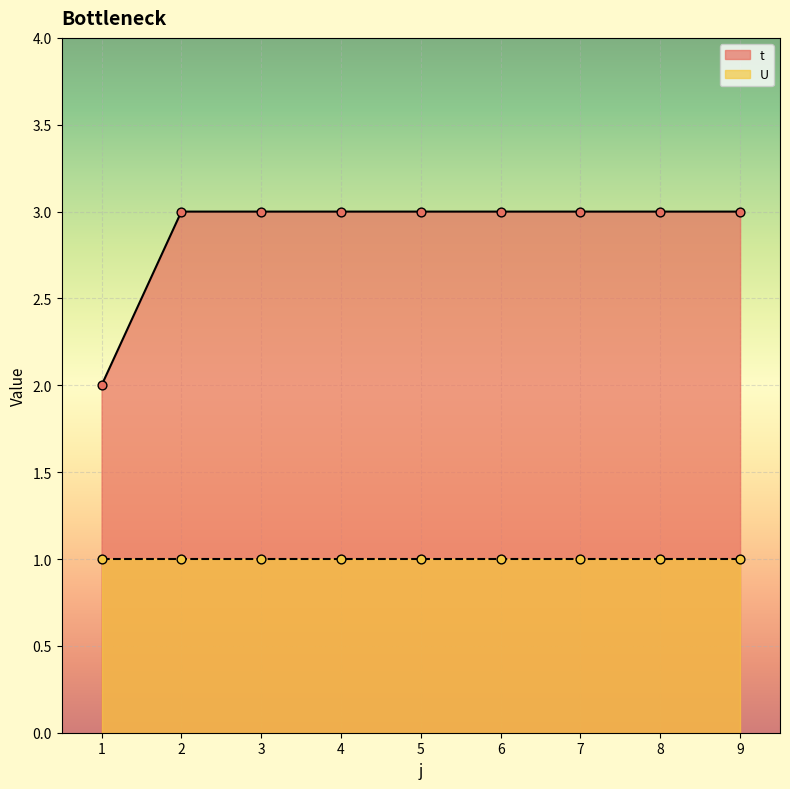

What is the ratio of the value at 9 to the value at 8?

1.0